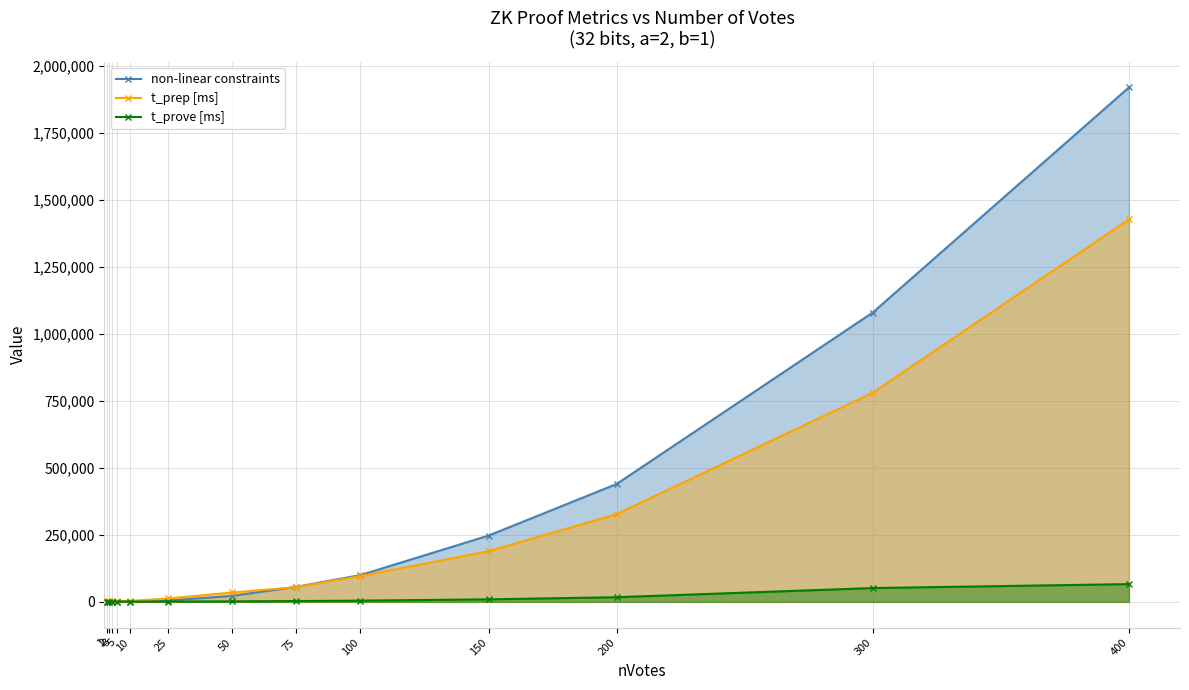

Where is t_prove [ms] nearest to the value 33582?

200